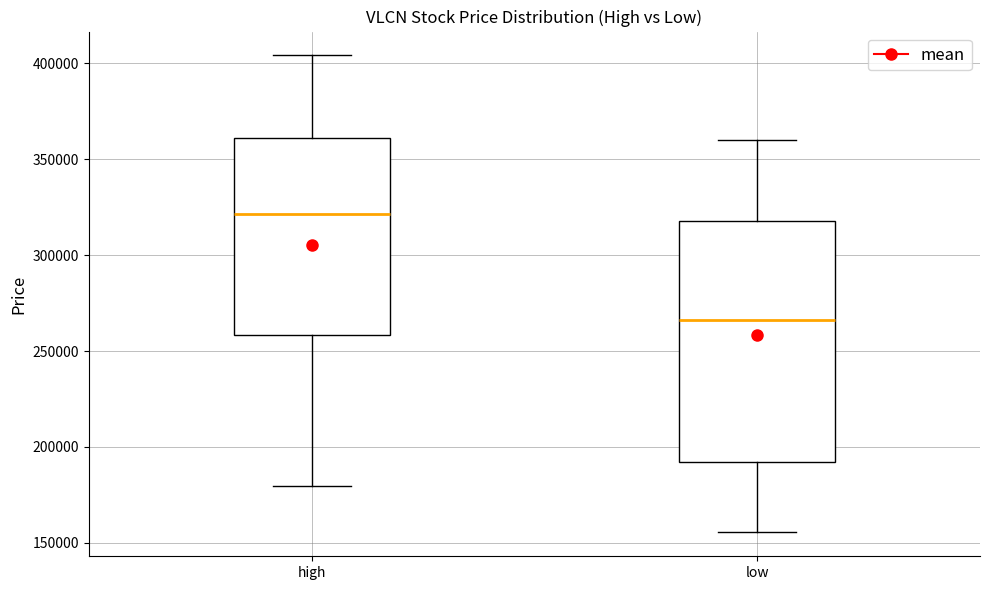

Which box's median line is the highest?

high